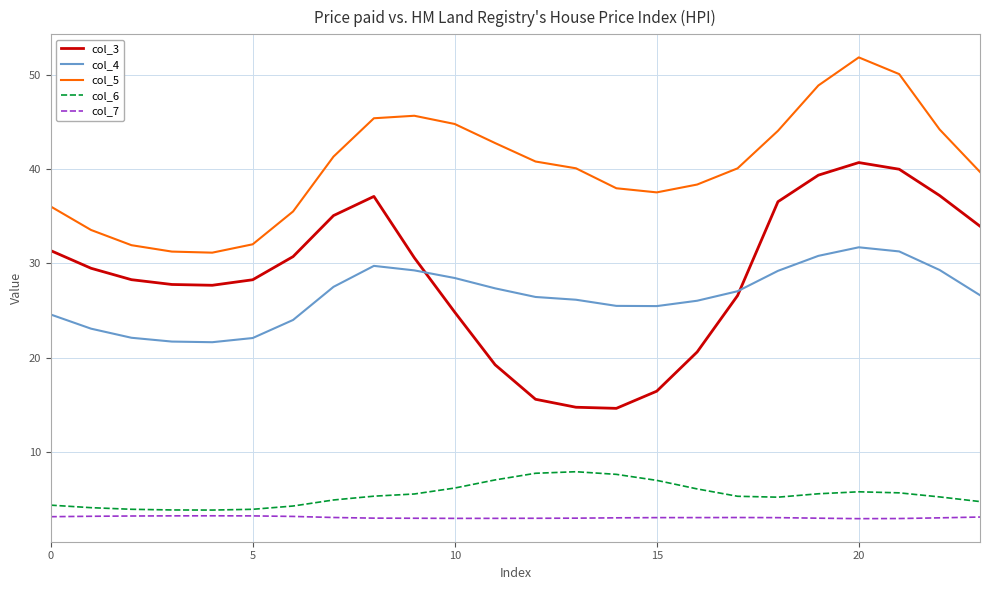

What is the maximum value shown in the chart?

51.9